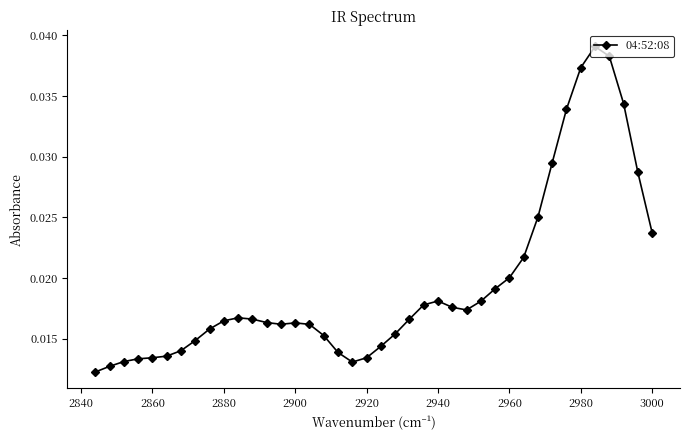

How many interior local valleys (lower than both neighbors) does the data have?

3